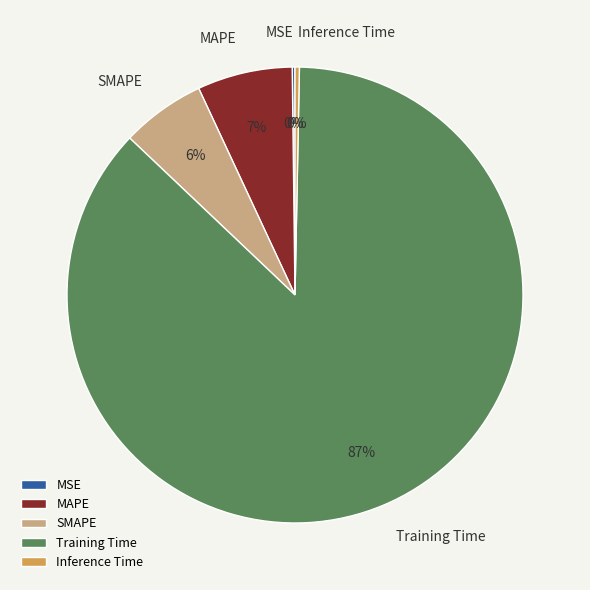

True or false: Training Time accounts for 73% of the total.

False